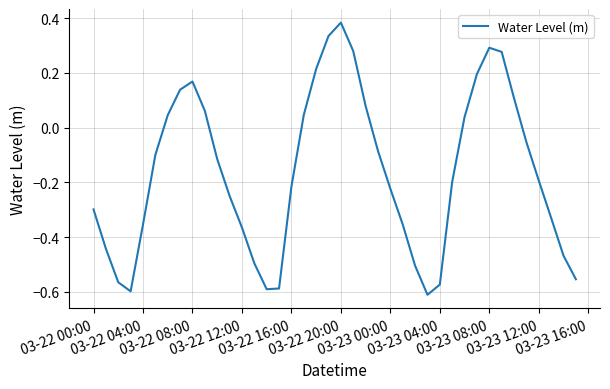

Does the chart display data point markers on the line(s)?

No